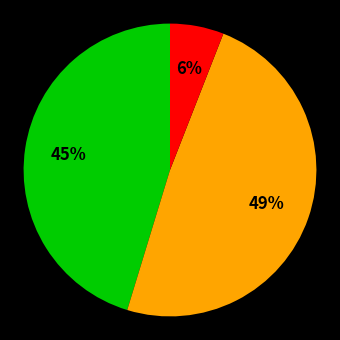

Does any single category account for the majority?

No